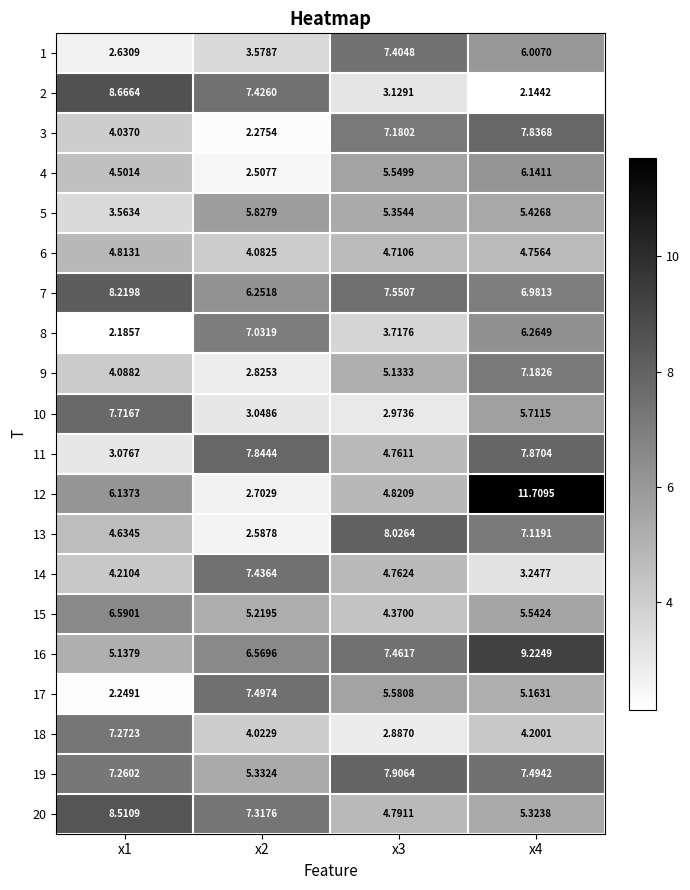

Count the number of data series in this chart.

20